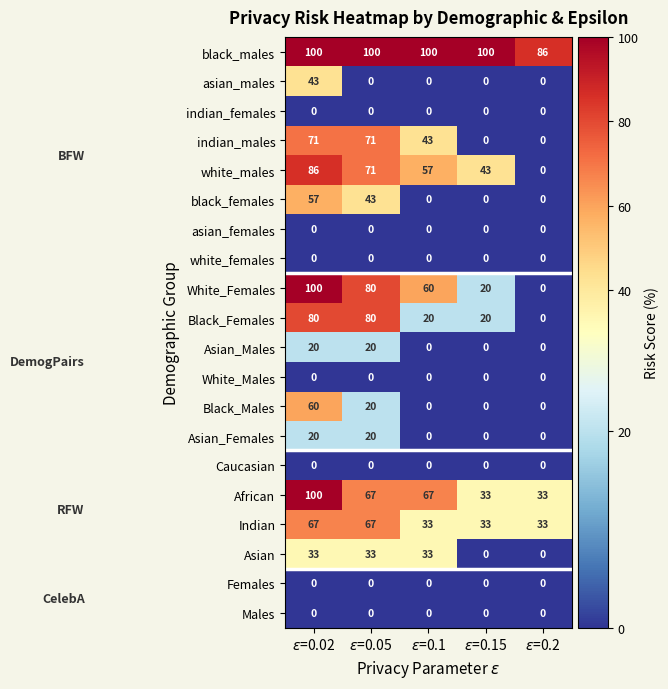

How many black_females values are between 0 and 43?

4